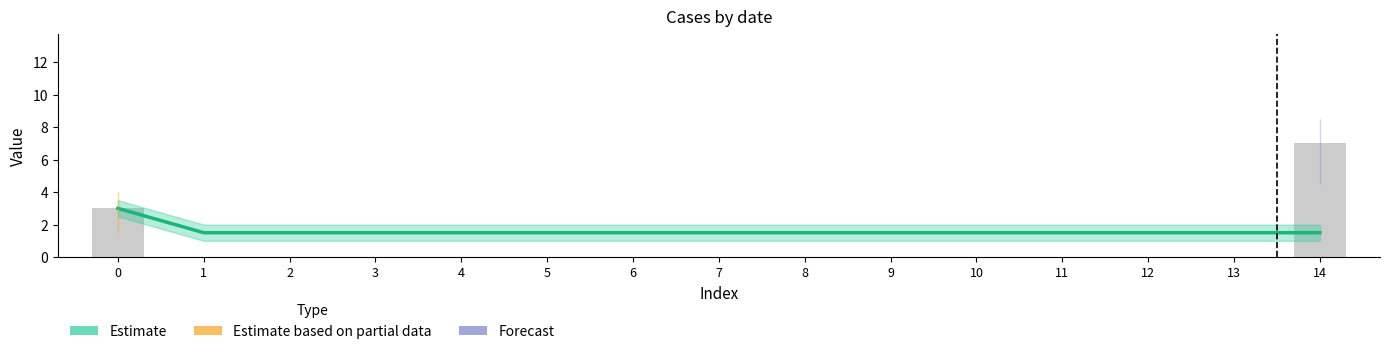

Reading left to right, list all the values displayed in this chart.

0=3.0	1=1.5	2=1.5	3=1.5	4=1.5	5=1.5	6=1.5	7=1.5	8=1.5	9=1.5	10=1.5	11=1.5	12=1.5	13=1.5	14=1.5